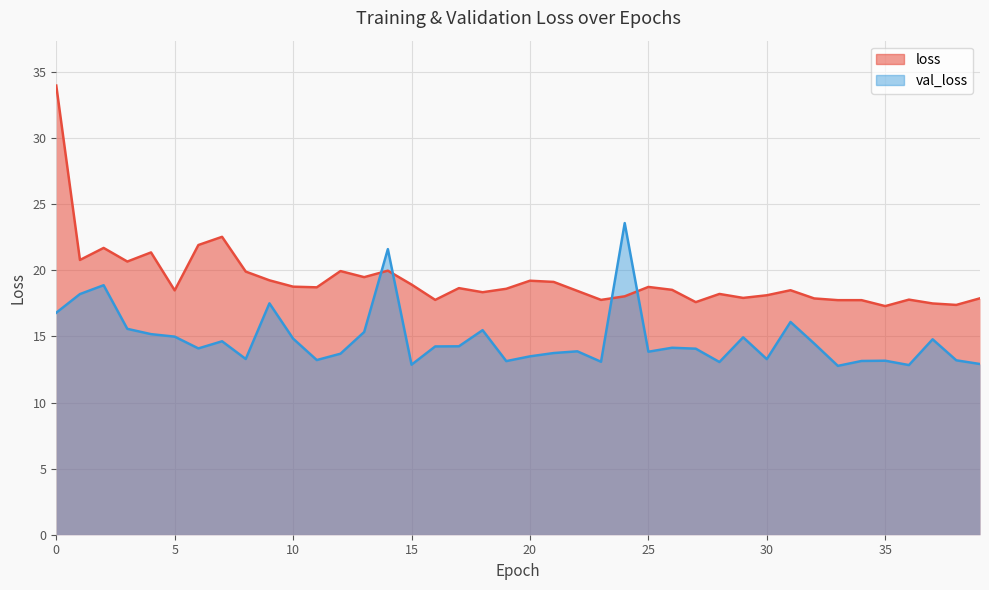

What are all the series names shown in the legend?

loss, val_loss